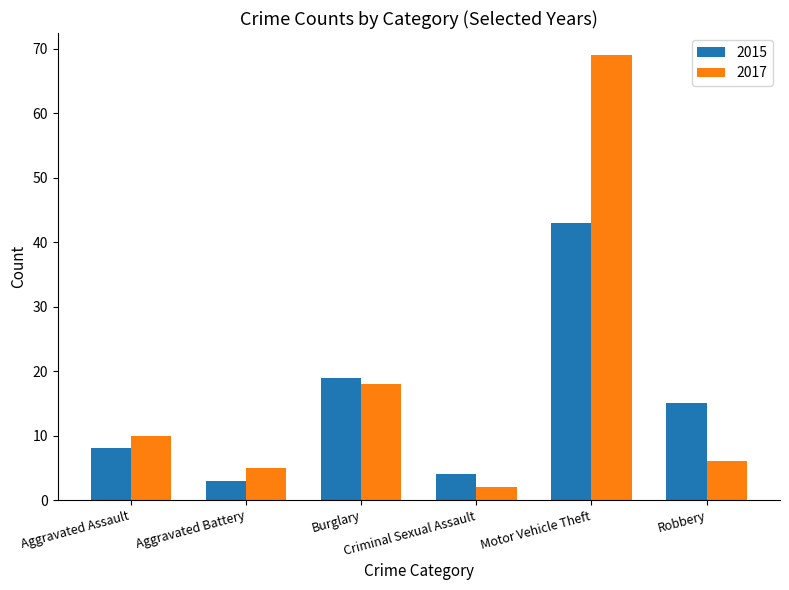

Which series has the widest spread of values?

2017